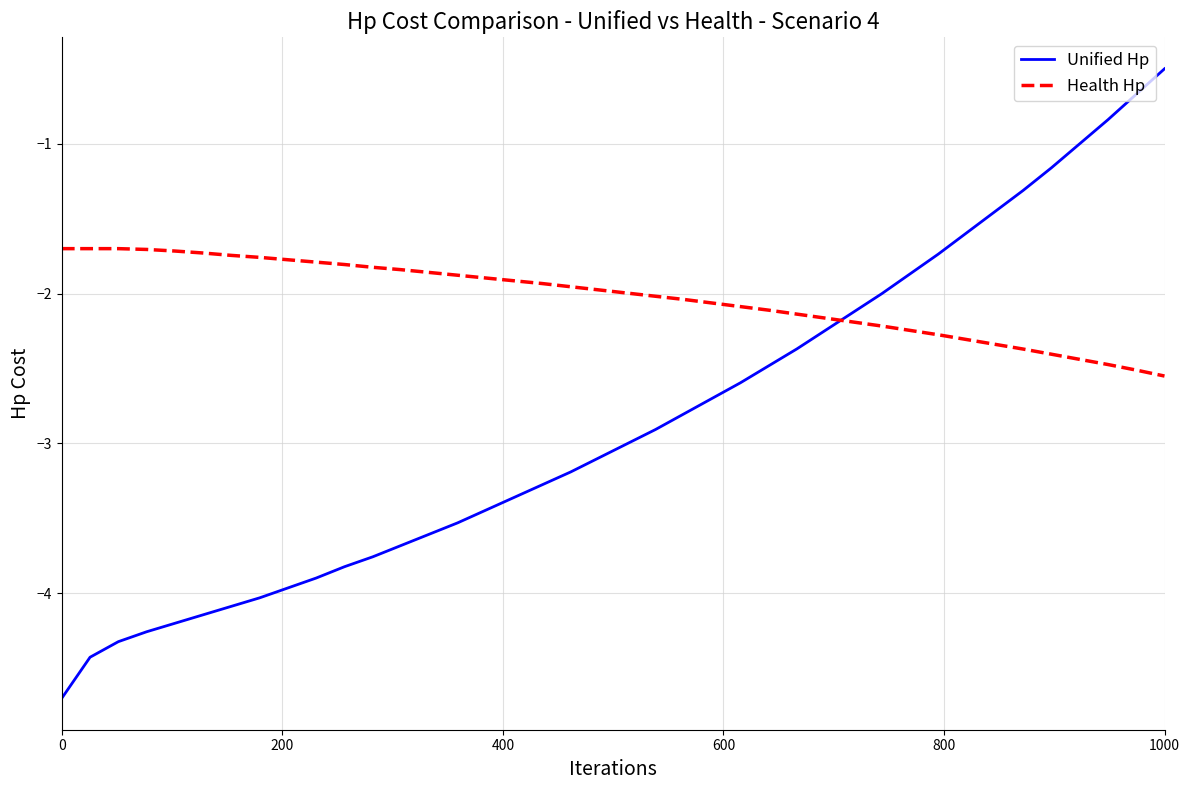

What is the minimum value shown in the chart?

-4.7